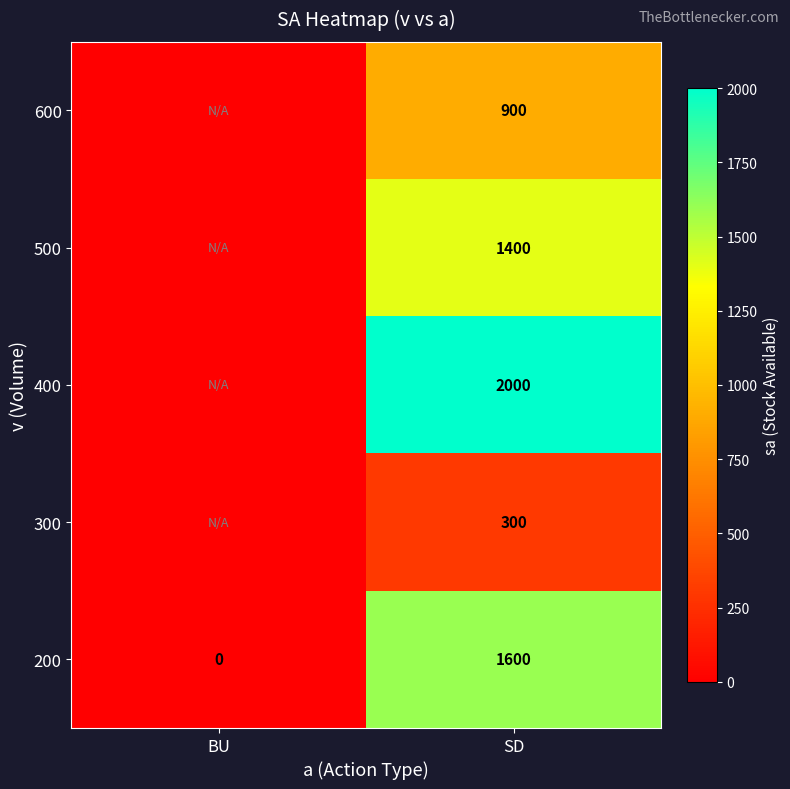

The 400 series shows 1170 at BU. True or false?

False